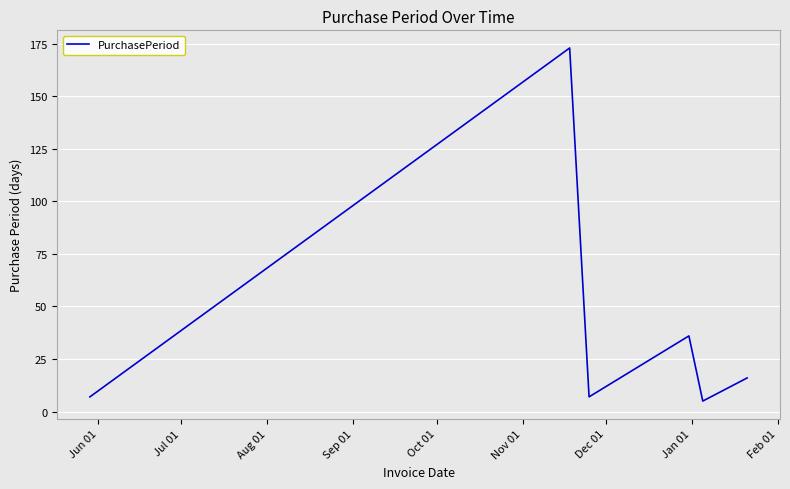

How many interior local peaks (higher than both neighbors) does the data have?

2